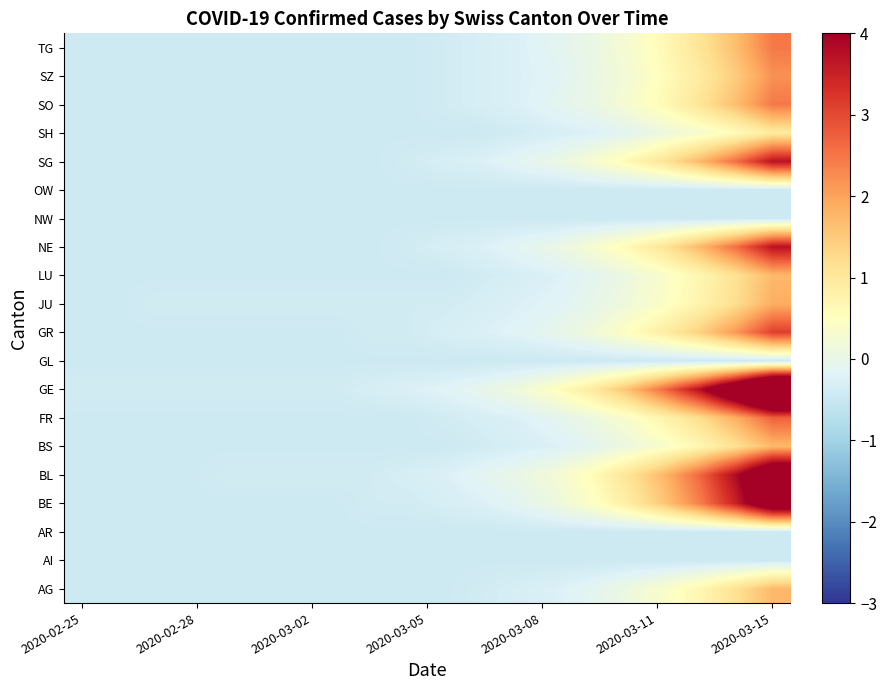

How many categories are shown in the chart?

20